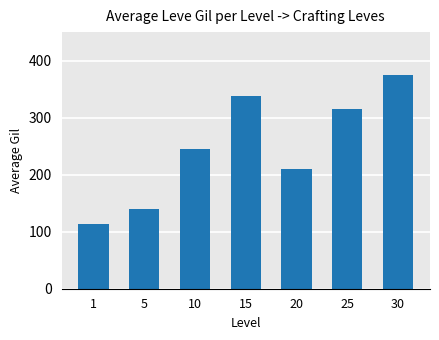

What is the change in value from 1 to 10?

+132.7